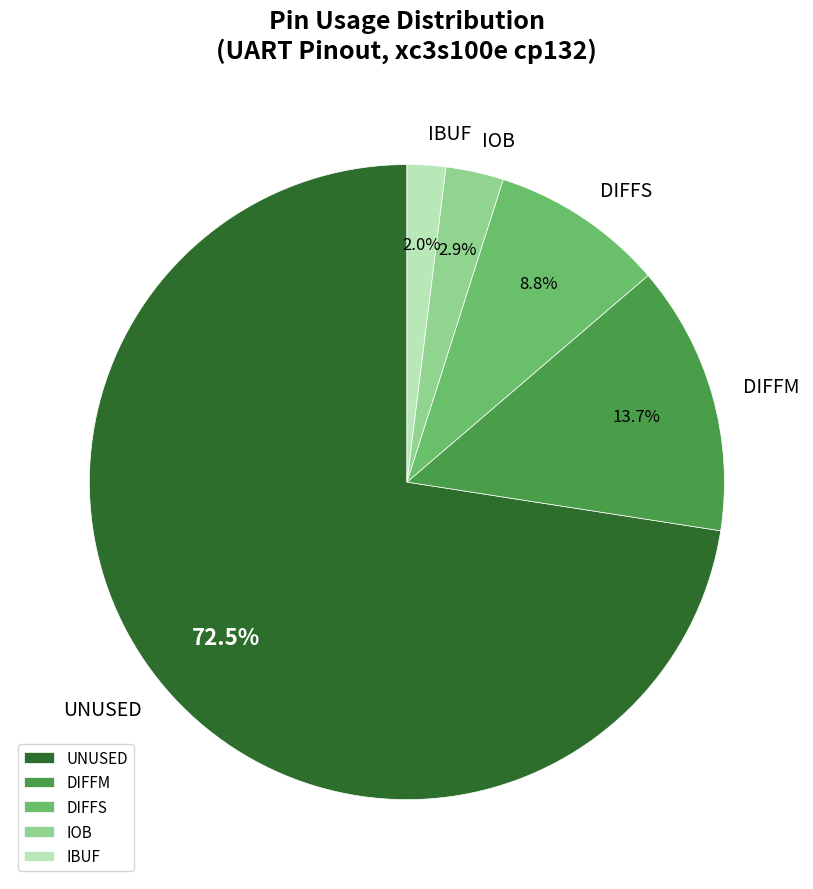

Does DIFFM represent more than half of the total?

No